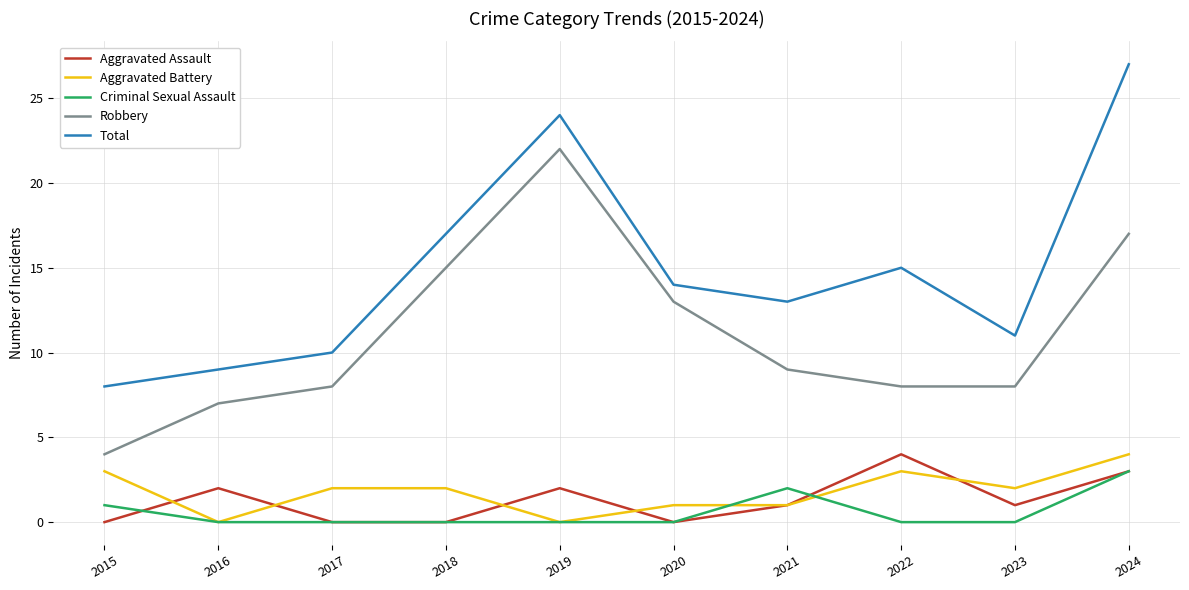

The Robbery series shows 7 at 2018. True or false?

False